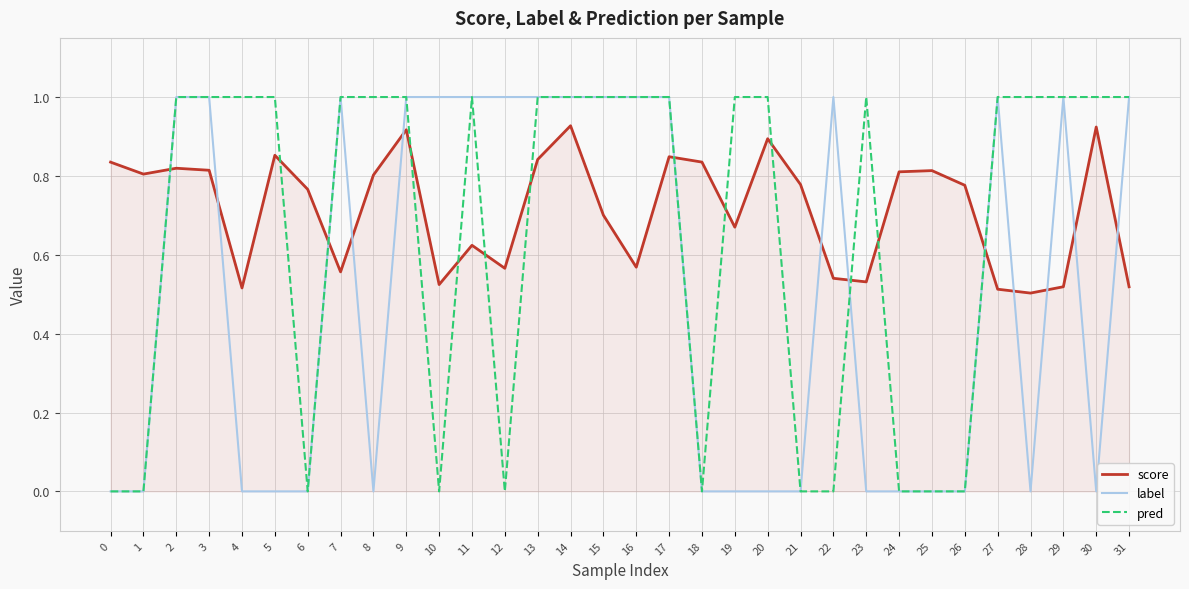

Which series ends up on top after the final intersection of score and label?

label